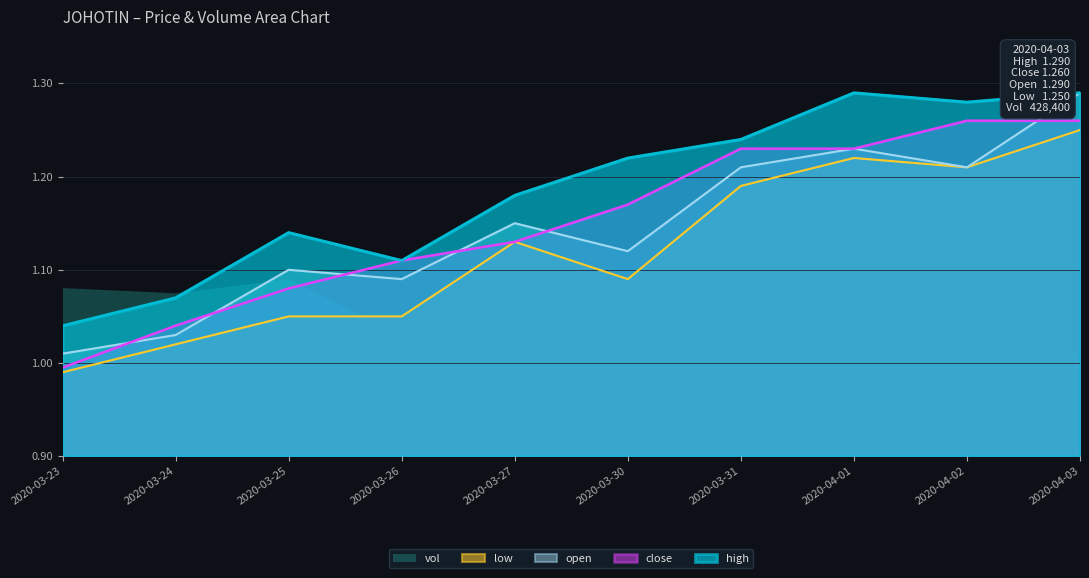

Reading left to right, what are all the values shown in this chart?

open: 2020-03-23=1.0	2020-03-24=1.0	2020-03-25=1.1	2020-03-26=1.1	2020-03-27=1.1	2020-03-30=1.1	2020-03-31=1.2	2020-04-01=1.2	2020-04-02=1.2	2020-04-03=1.3
high: 2020-03-23=1.0	2020-03-24=1.1	2020-03-25=1.1	2020-03-26=1.1	2020-03-27=1.2	2020-03-30=1.2	2020-03-31=1.2	2020-04-01=1.3	2020-04-02=1.3	2020-04-03=1.3
low: 2020-03-23=1.0	2020-03-24=1.0	2020-03-25=1.1	2020-03-26=1.1	2020-03-27=1.1	2020-03-30=1.1	2020-03-31=1.2	2020-04-01=1.2	2020-04-02=1.2	2020-04-03=1.2
close: 2020-03-23=1.0	2020-03-24=1.0	2020-03-25=1.1	2020-03-26=1.1	2020-03-27=1.1	2020-03-30=1.2	2020-03-31=1.2	2020-04-01=1.2	2020-04-02=1.3	2020-04-03=1.3